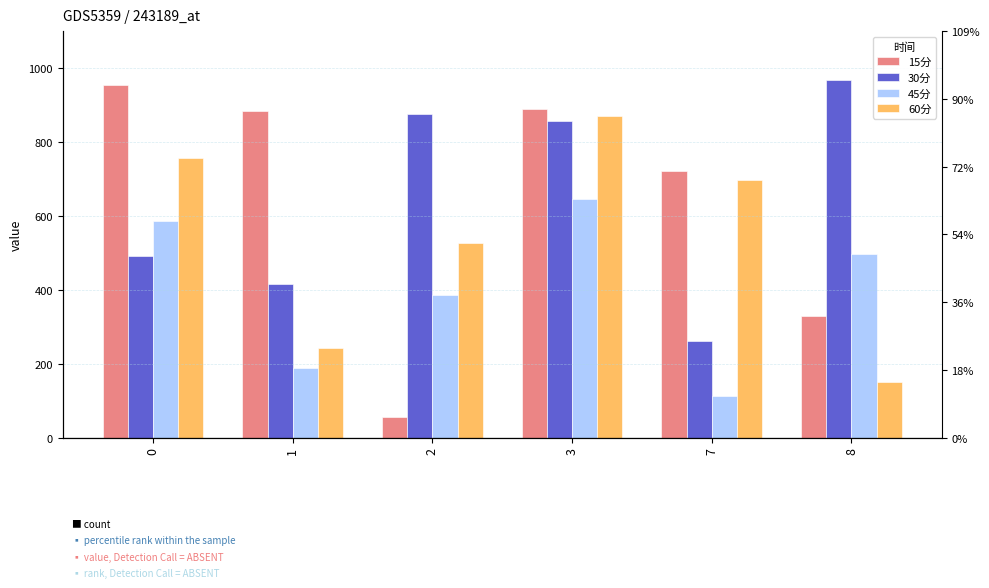

The value of 15分 at 2 is 29.6. True or false?

False